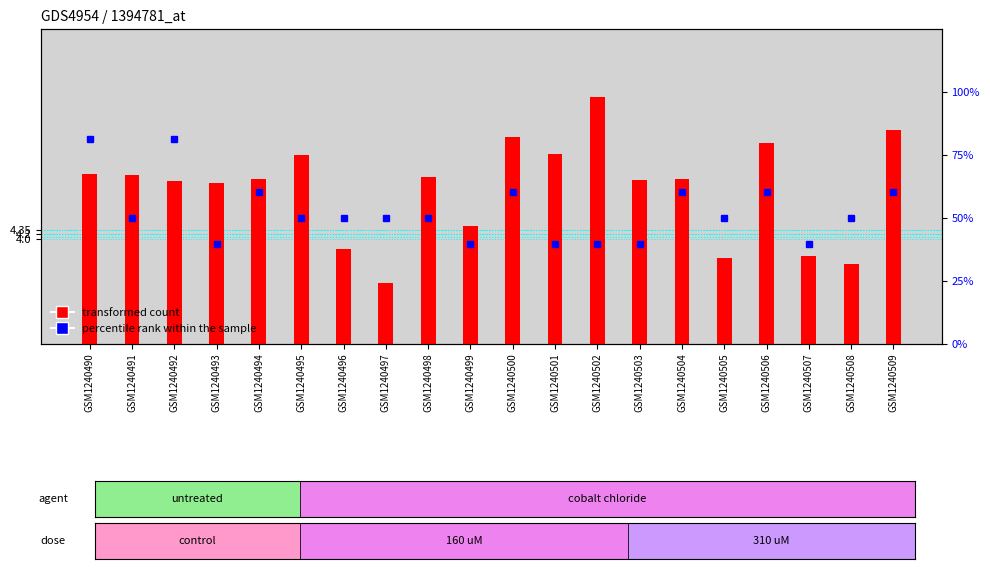

What is the value of the 6th bar from the left?

7.2